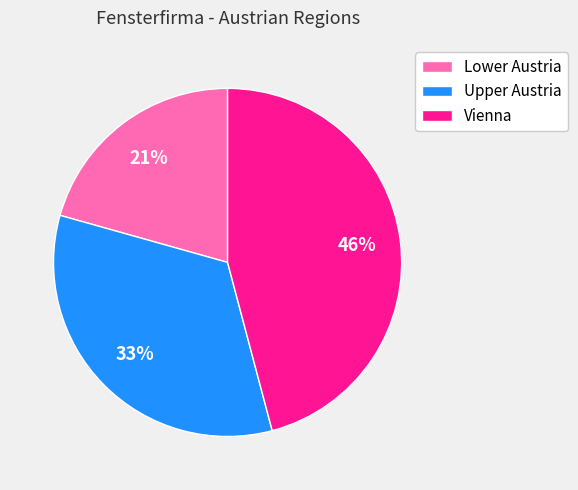

What is the ratio of the value at Upper Austria to the value at Lower Austria?

1.6